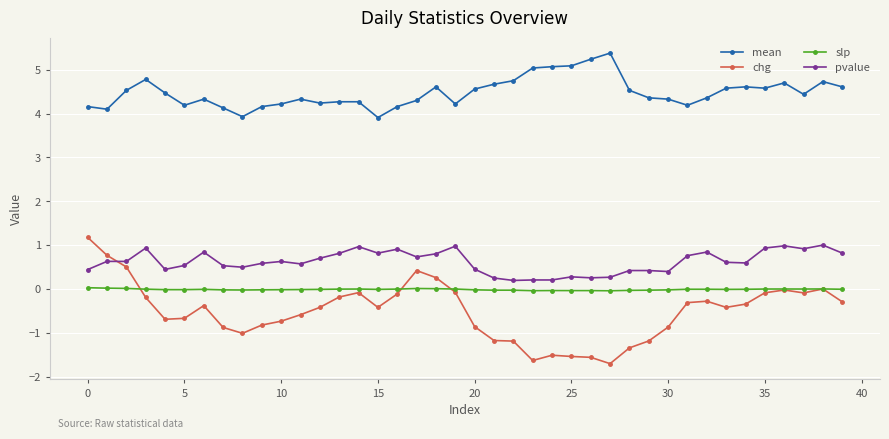

True or false: pvalue has more than 0 points higher than both neighbors.

True